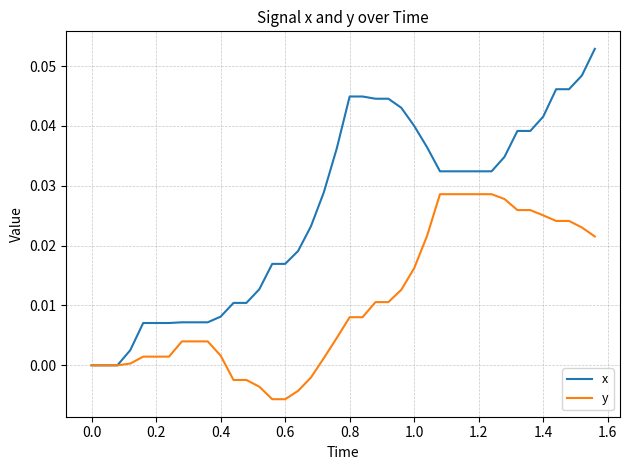

List the series in order of their peak value, lowest first.

y, x